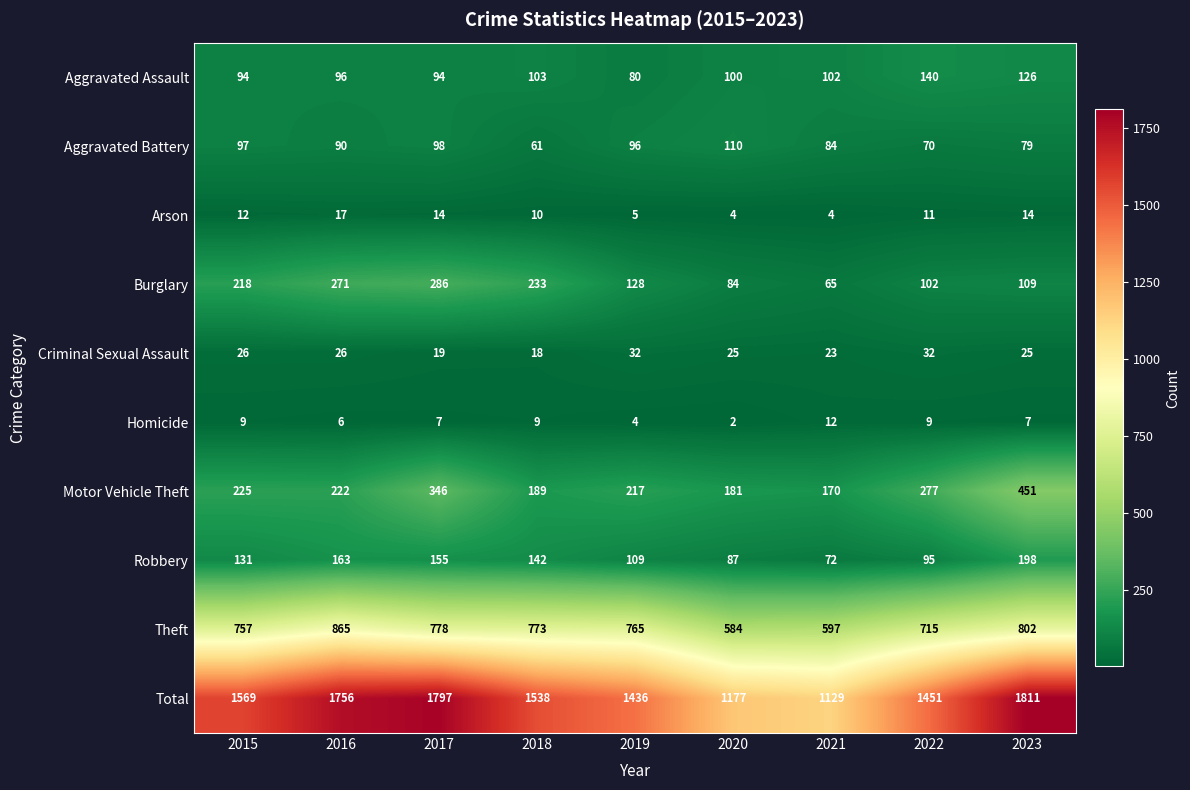

True or false: Robbery has a value of 127 at 2020.

False